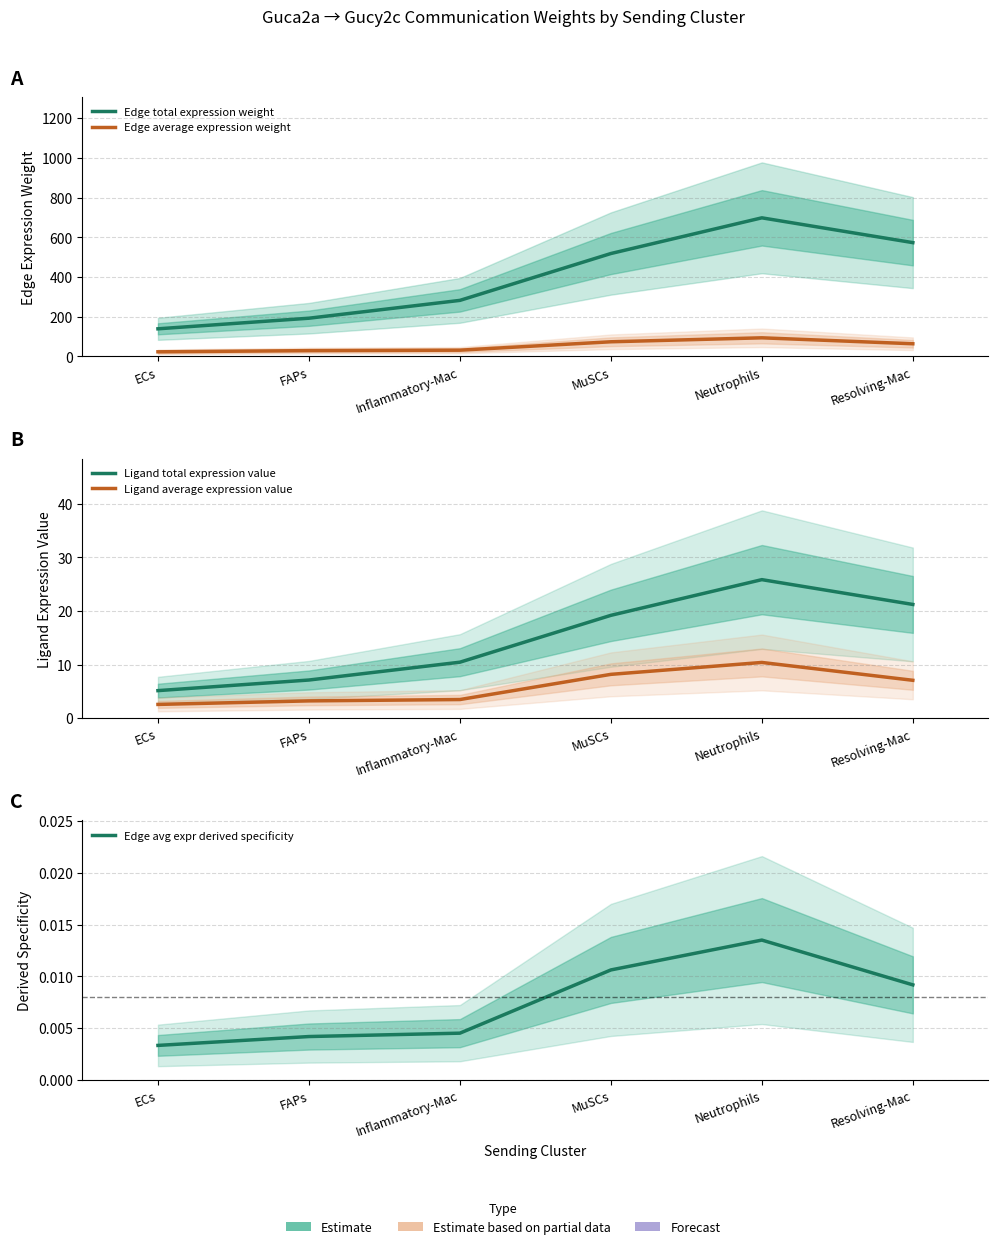

Is it true that Ligand average expression value equals 3.2 at FAPs?

True